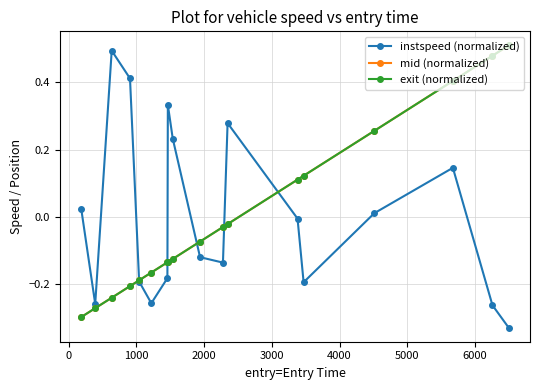

How many values in instspeed (normalized) are above zero?

8